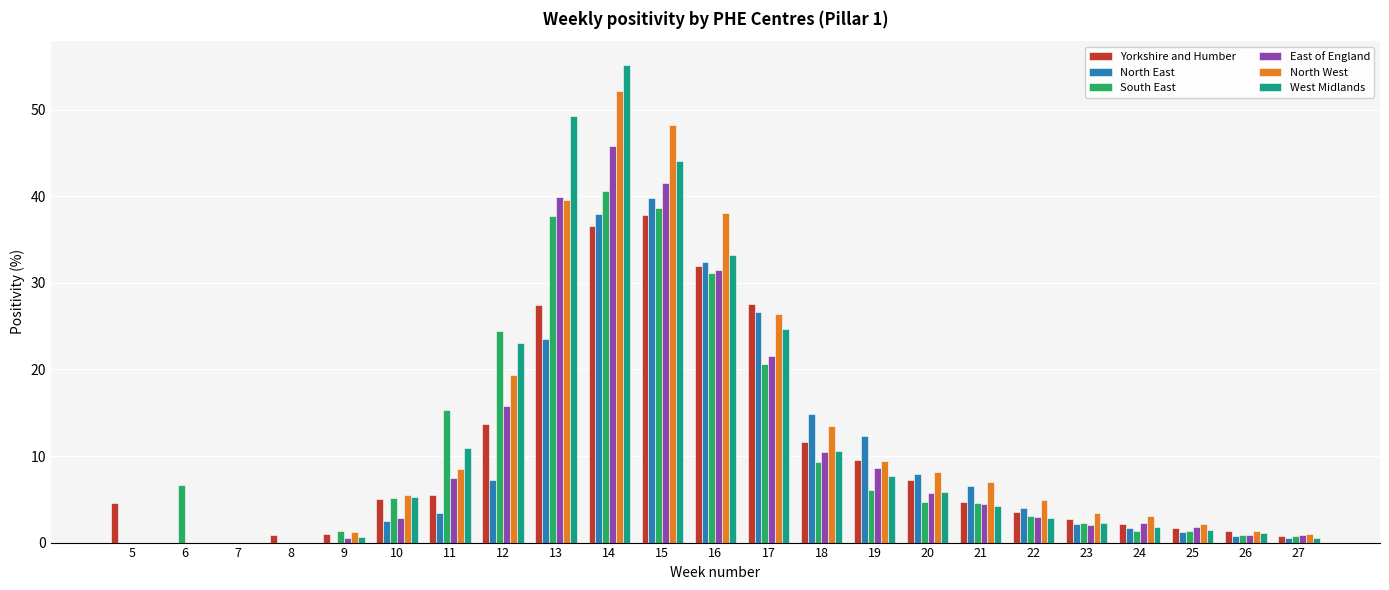

Which series changed the most between 5 and 16?

North West